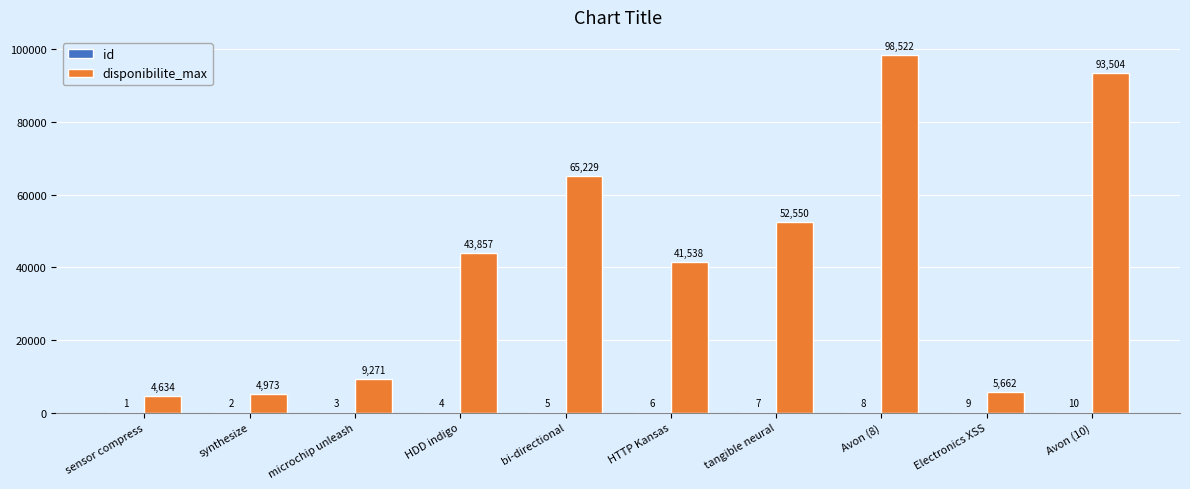

Which series has the largest total across all categories?

disponibilite_max